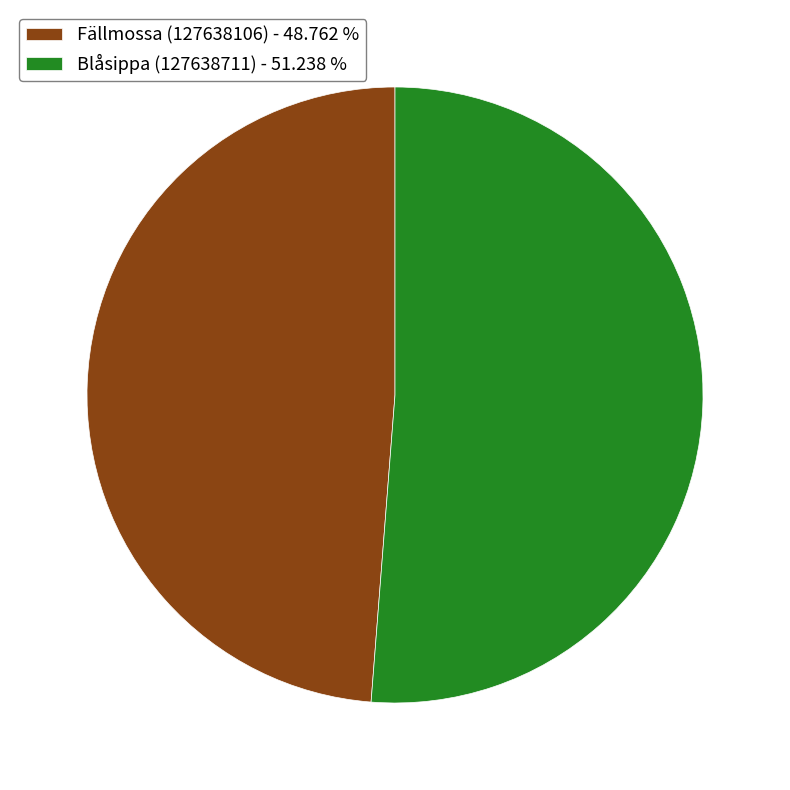

Is there any slice that represents more than half of the pie?

Yes